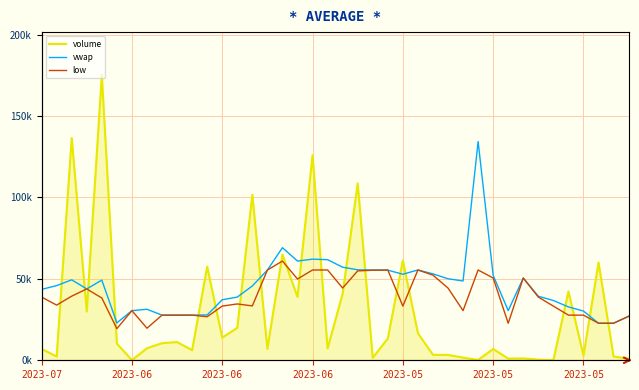

How many intersections are there between low and vwap?

2